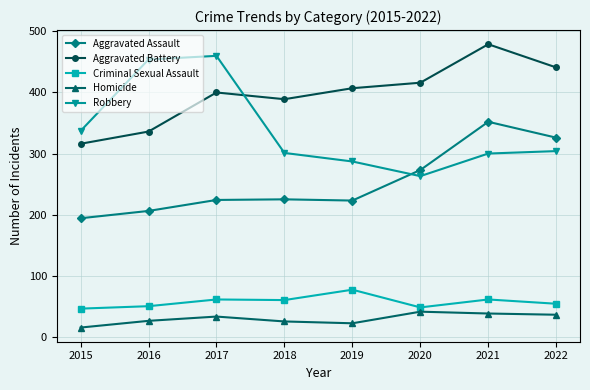

What are all the series names shown in the legend?

Aggravated Assault, Aggravated Battery, Criminal Sexual Assault, Homicide, Robbery